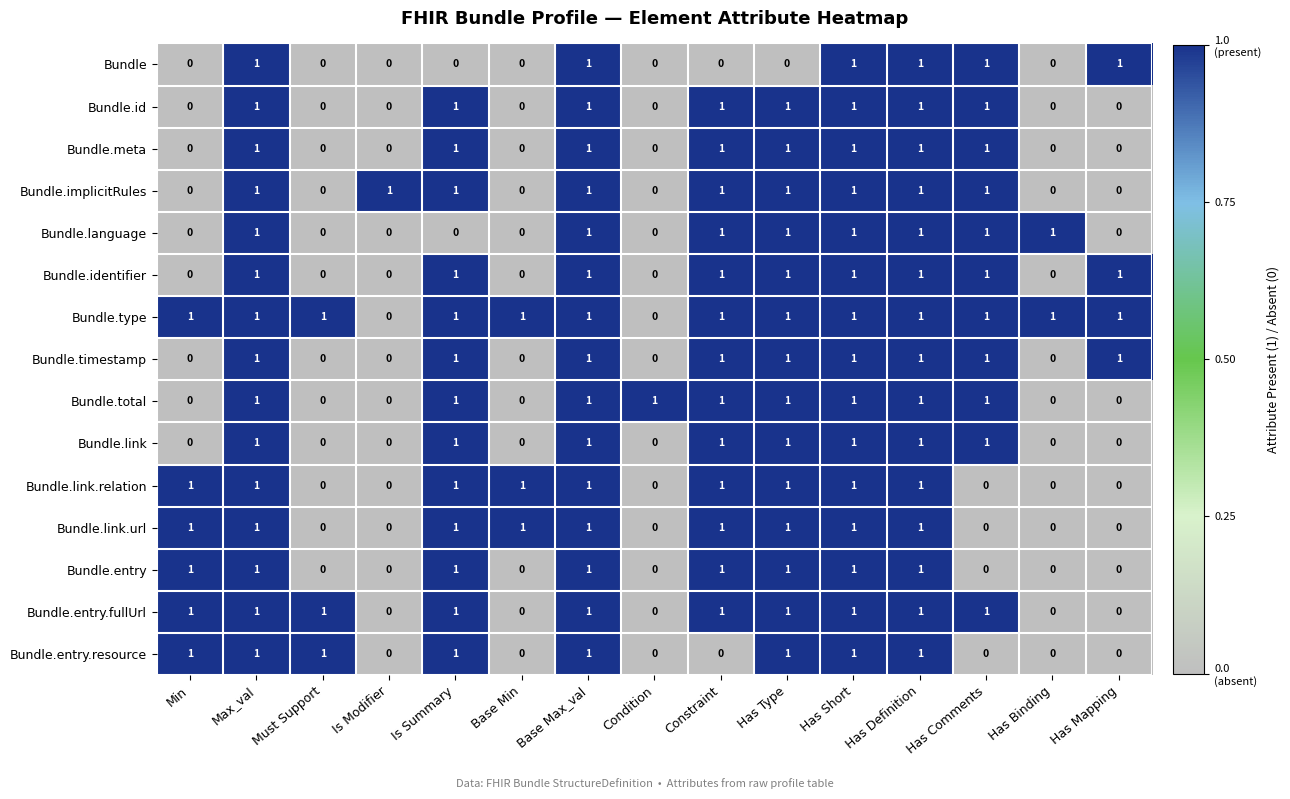

How many data points in Bundle.entry.resource are less than 1?

7